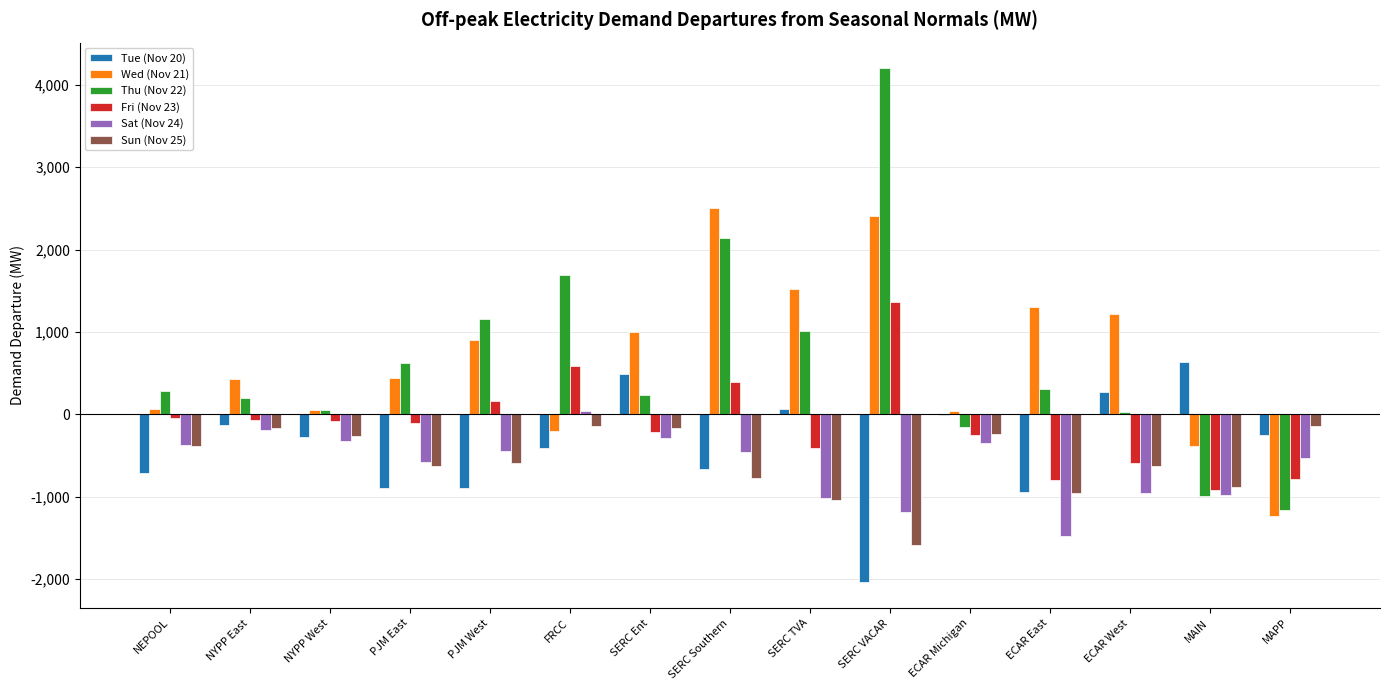

How many categories are shown in the chart?

15